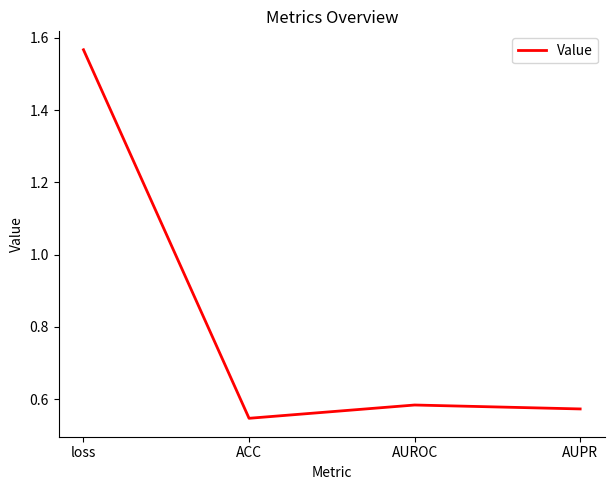

Which label corresponds to the smallest value in the chart?

ACC